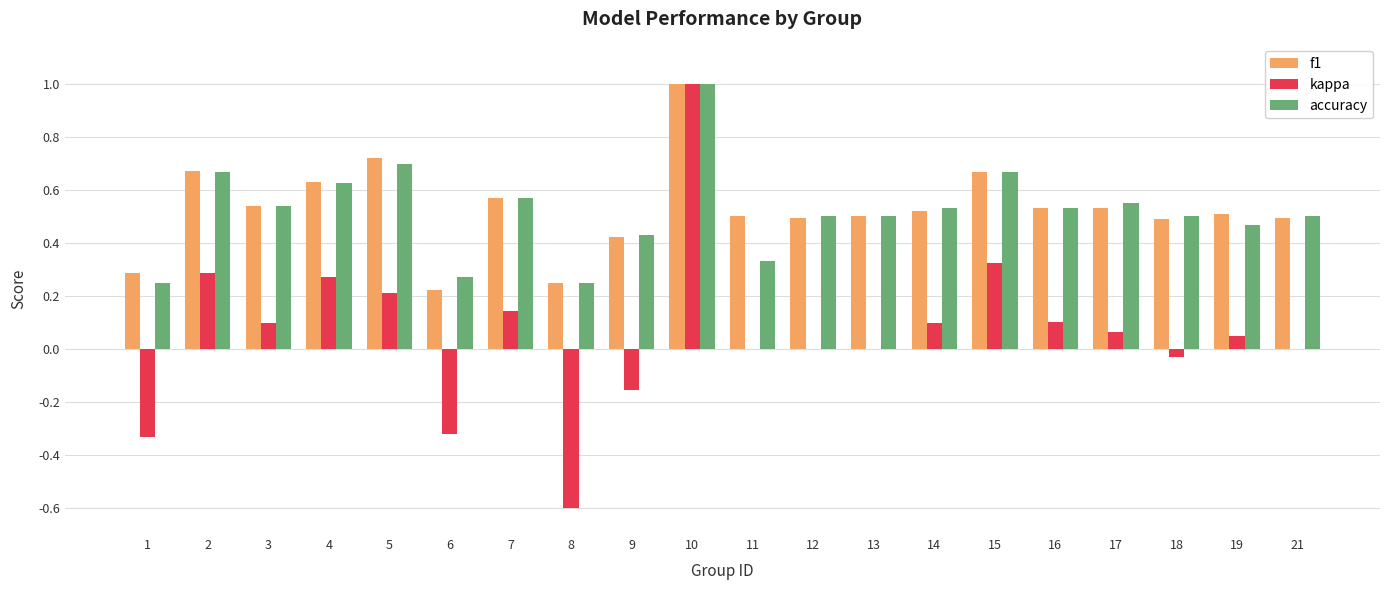

The kappa series shows 0.2 at 5. True or false?

True